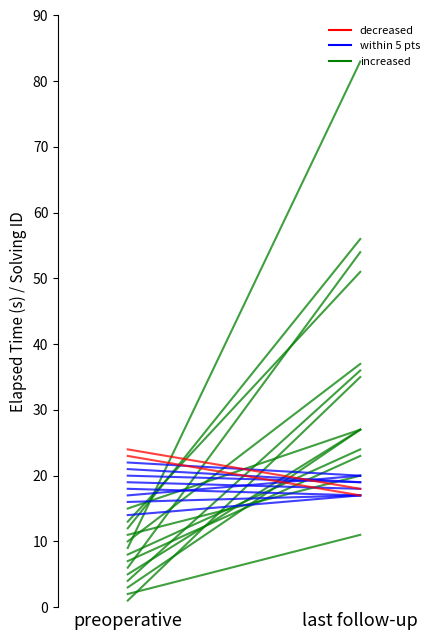

How many lines are shown in the chart?

3